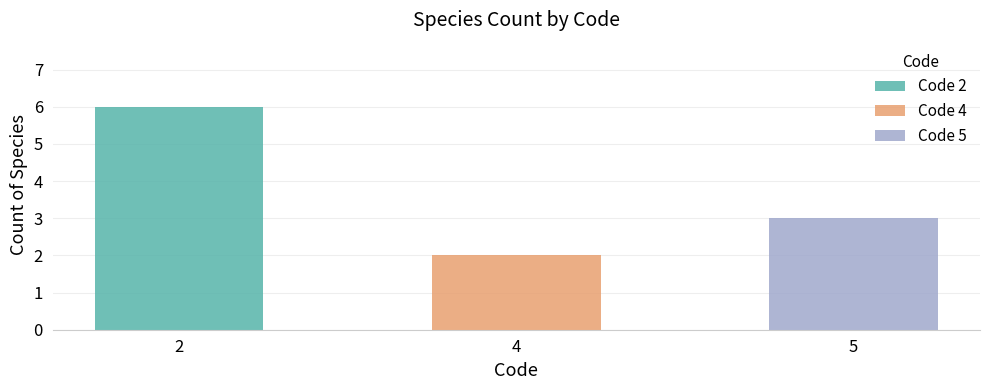

Is it true that the value at 5 is 3?

True